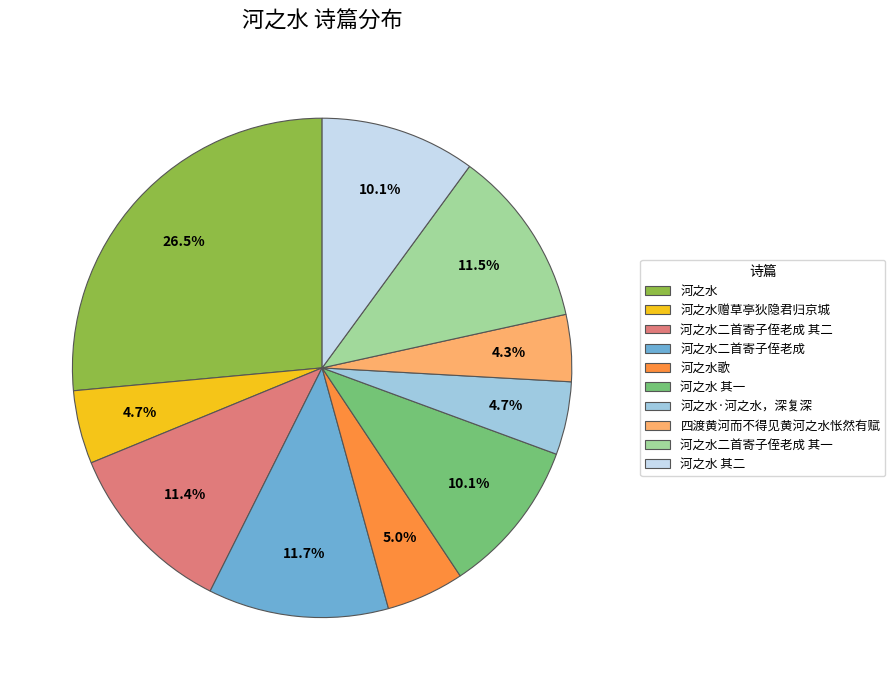

Is there any slice that represents more than half of the pie?

No